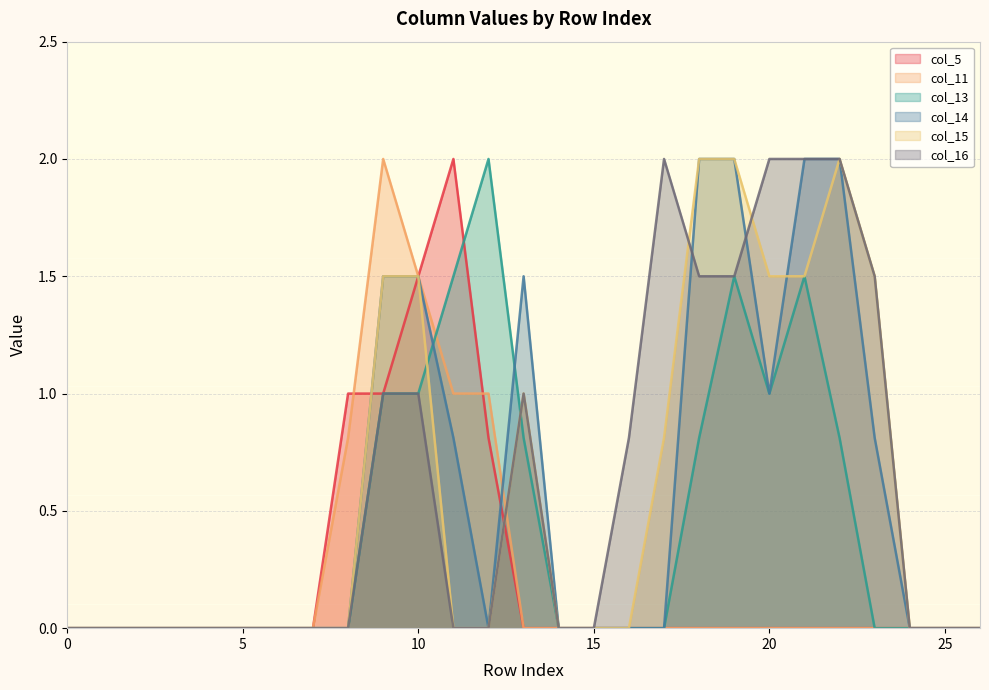

How many series are shown in this chart?

6